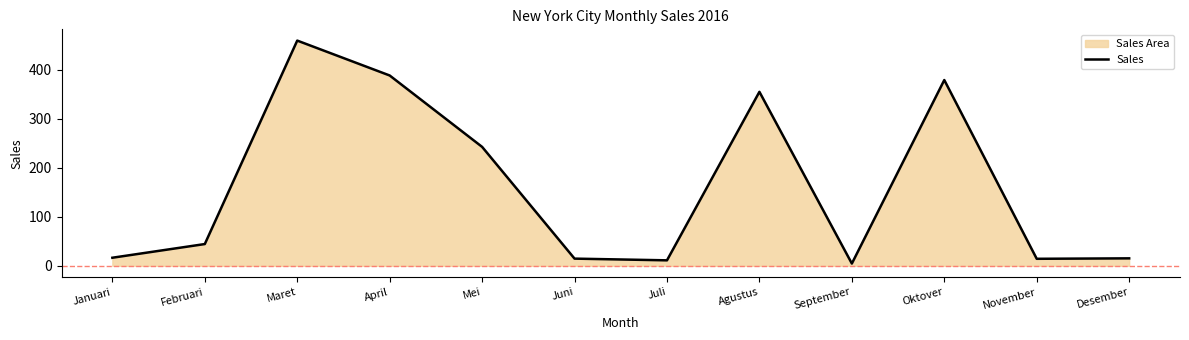

What is the label of the 11th point from the left?

November